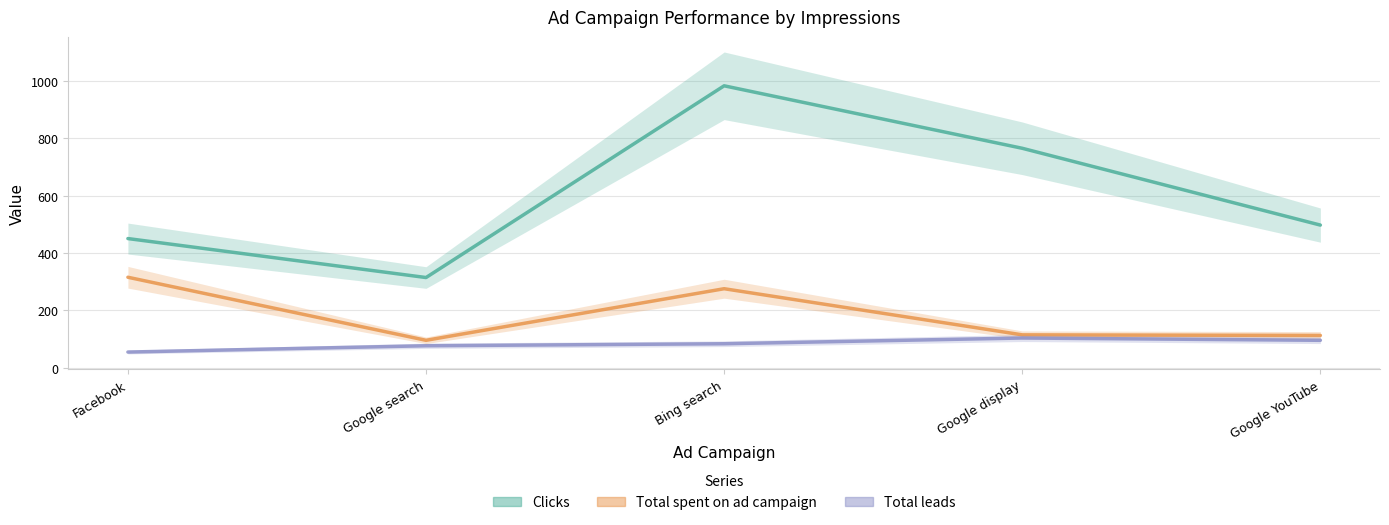

What are all the series names shown in the legend?

Clicks, Total spent on ad campaign, Total leads